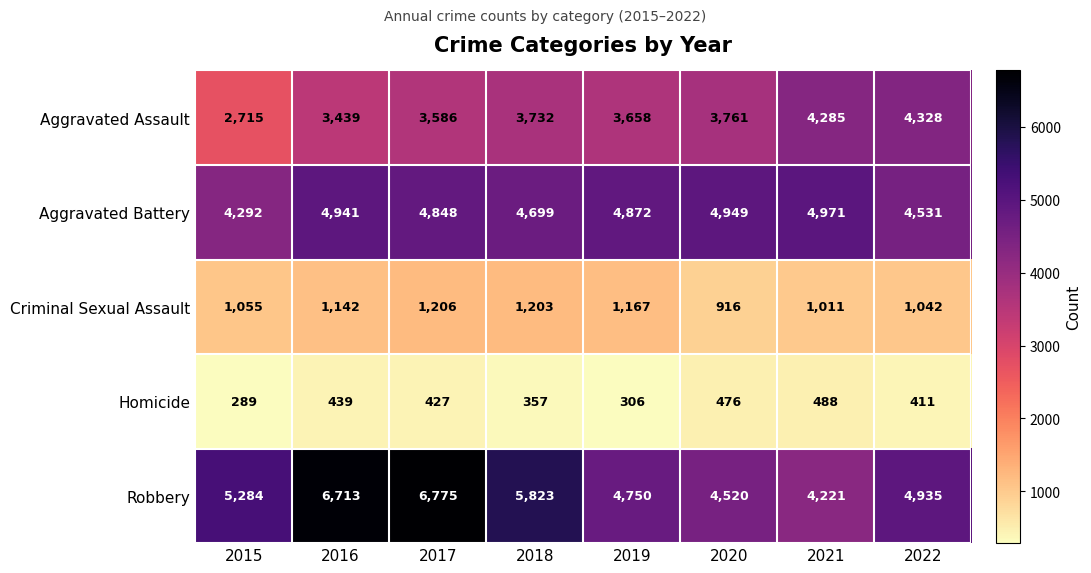

At how many categories does at least one series exceed 2705?

8